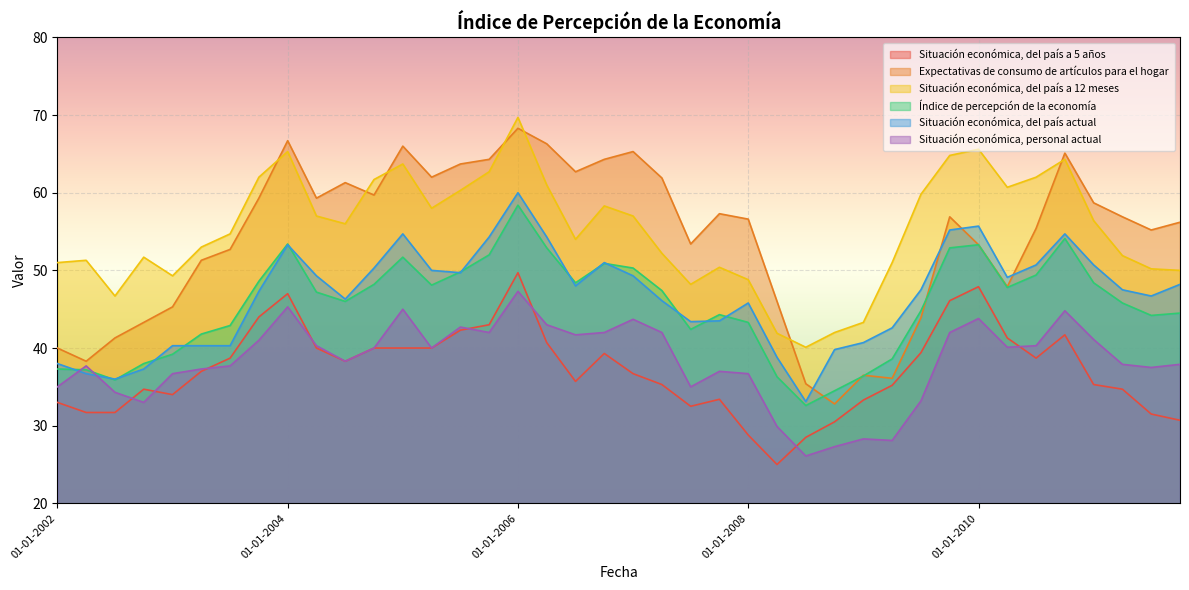

At which category is the sum across all series the highest?

01-01-2006